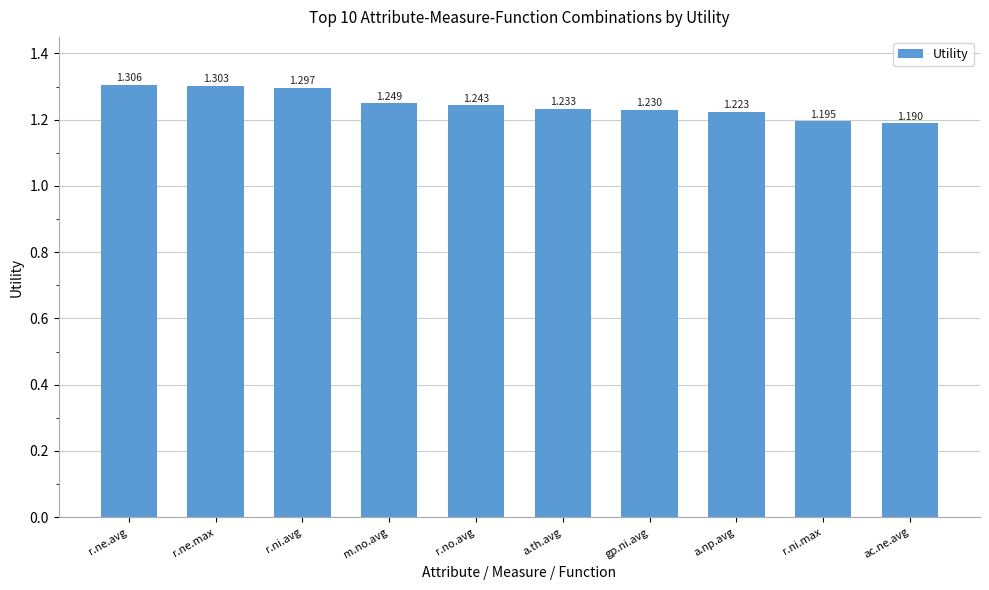

What position from the left is gp.ni.avg?

7